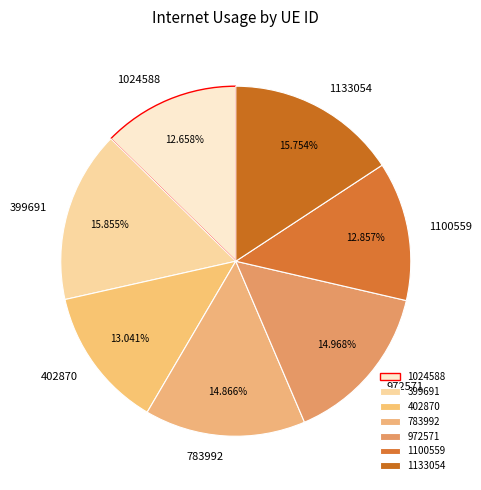

To the nearest percent, what is the difference between the 402870 and 1133054 slice percentages?

3%